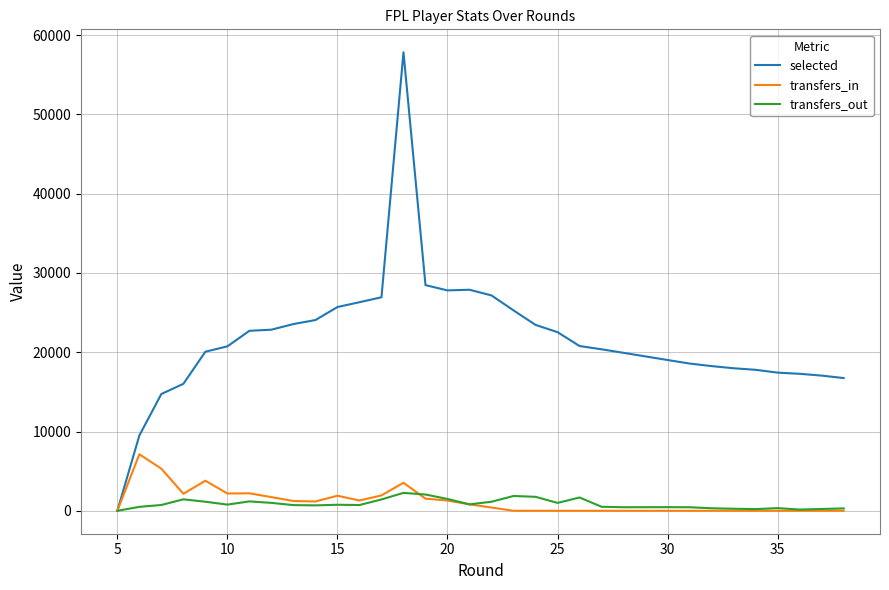

How many interior local valleys does the selected series have?

1